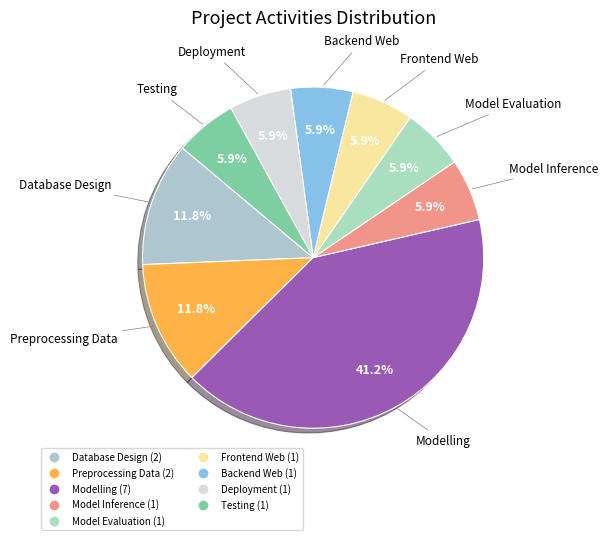

Combined, what portion of the pie is Preprocessing Data and Modelling?

52.9%